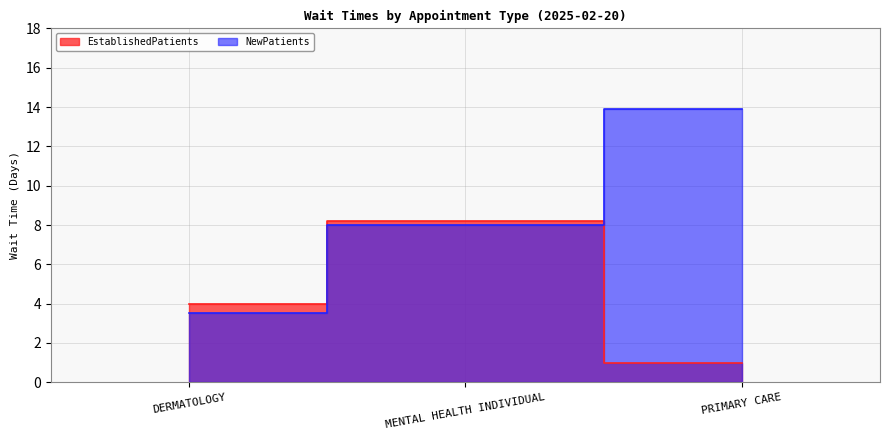

How many lines are shown in the chart?

2